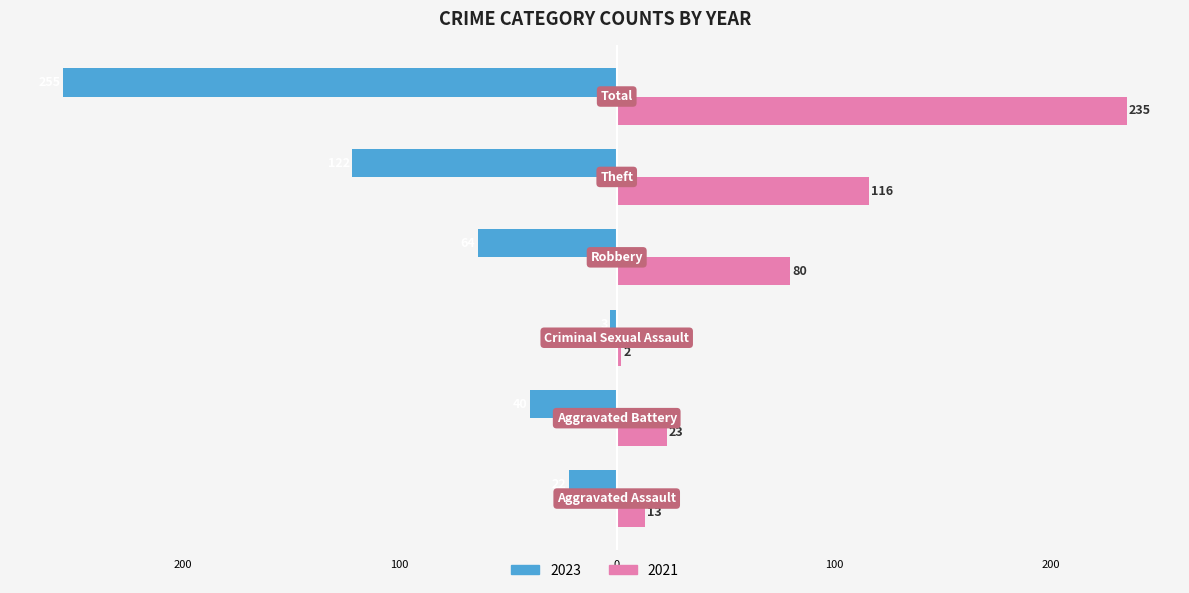

What is the label of the 5th bar from the left?

Theft